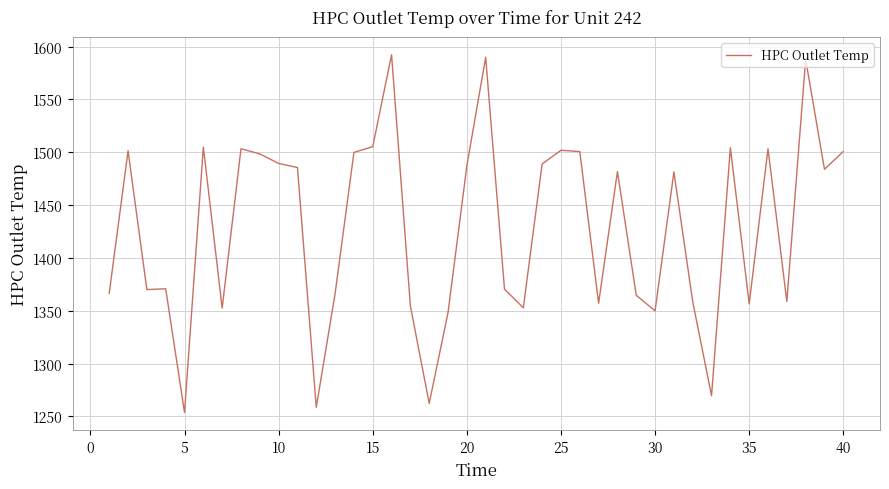

How many lines are shown in the chart?

1